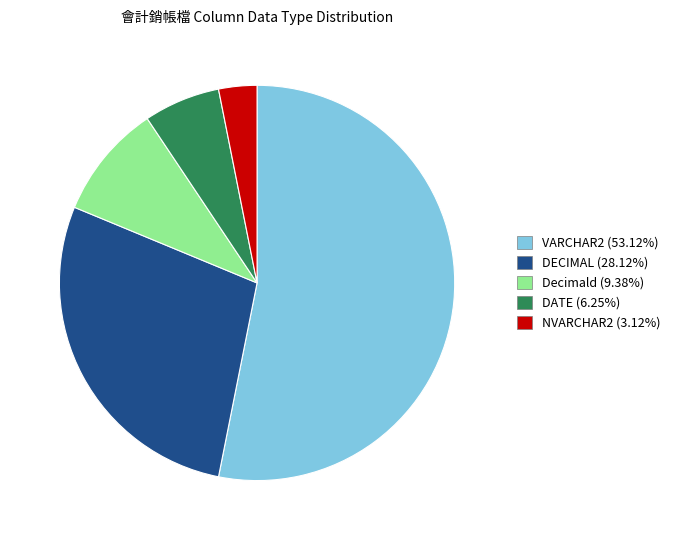

Is there any slice that represents more than half of the pie?

Yes